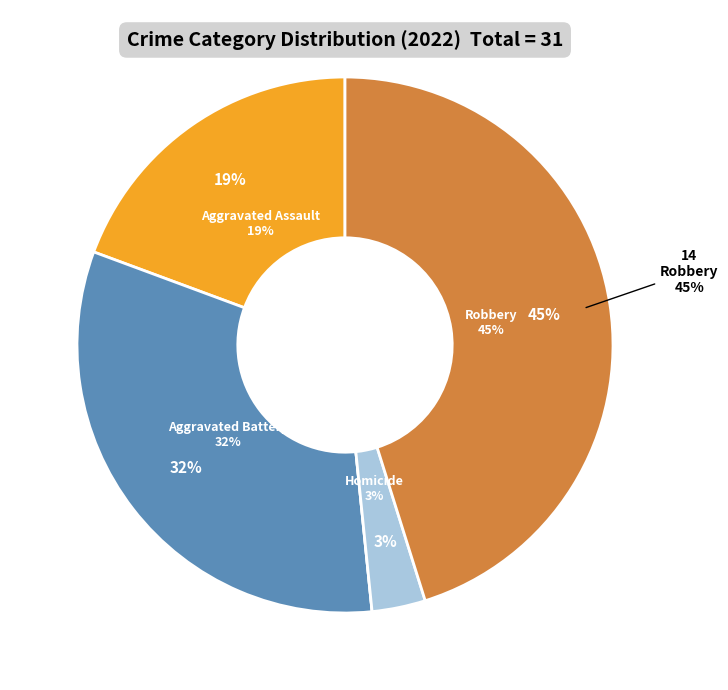

What is the change in value from Aggravated Assault to Aggravated Battery?

+4